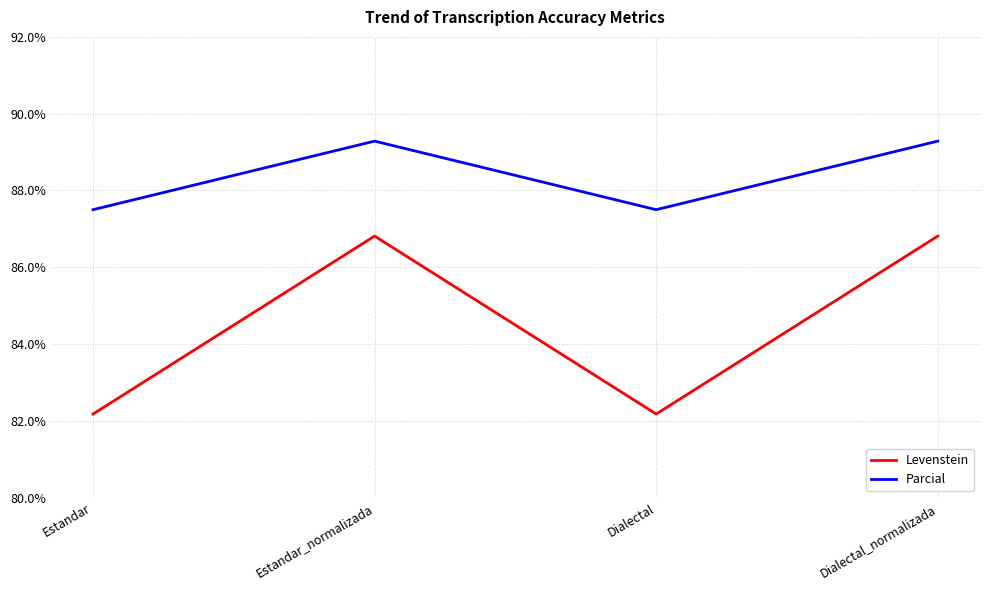

What are all the series names shown in the legend?

Levenstein, Parcial